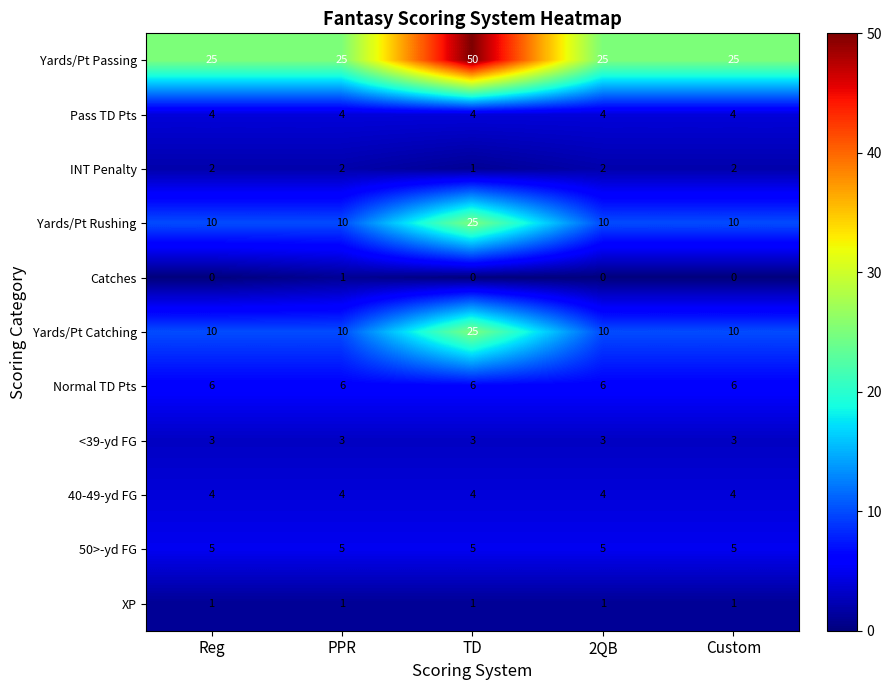

At which category is the sum across all series the highest?

TD